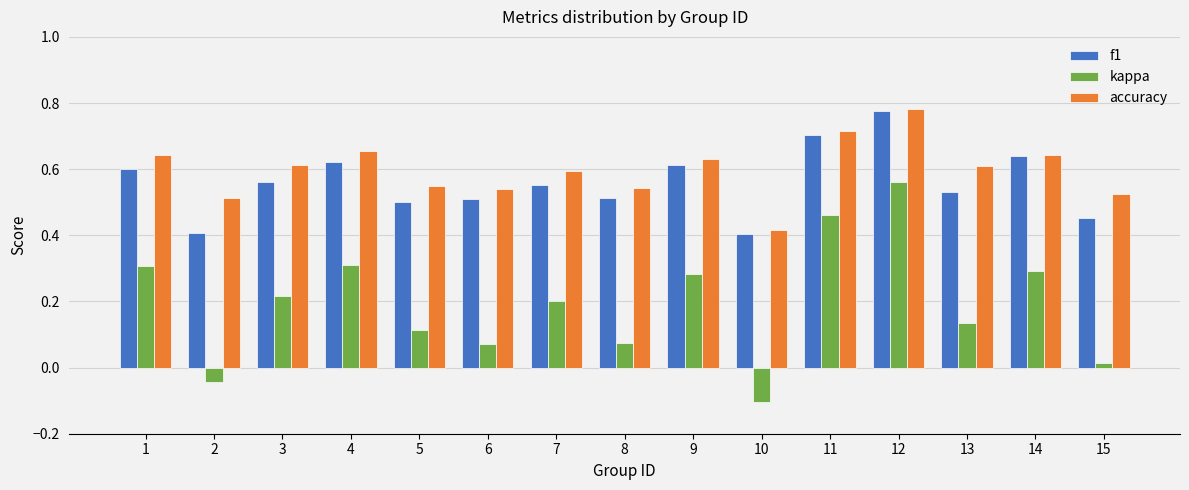

At 9, list the series in order from largest to smallest.

accuracy, f1, kappa